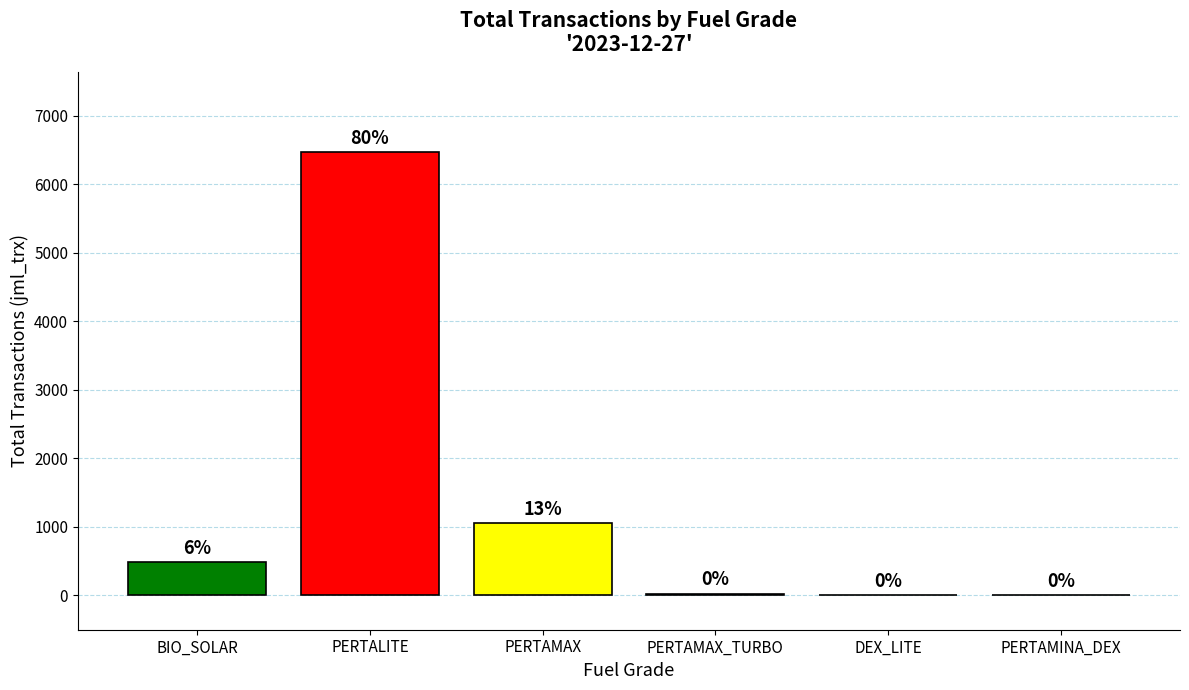

Are the bars horizontal?

No